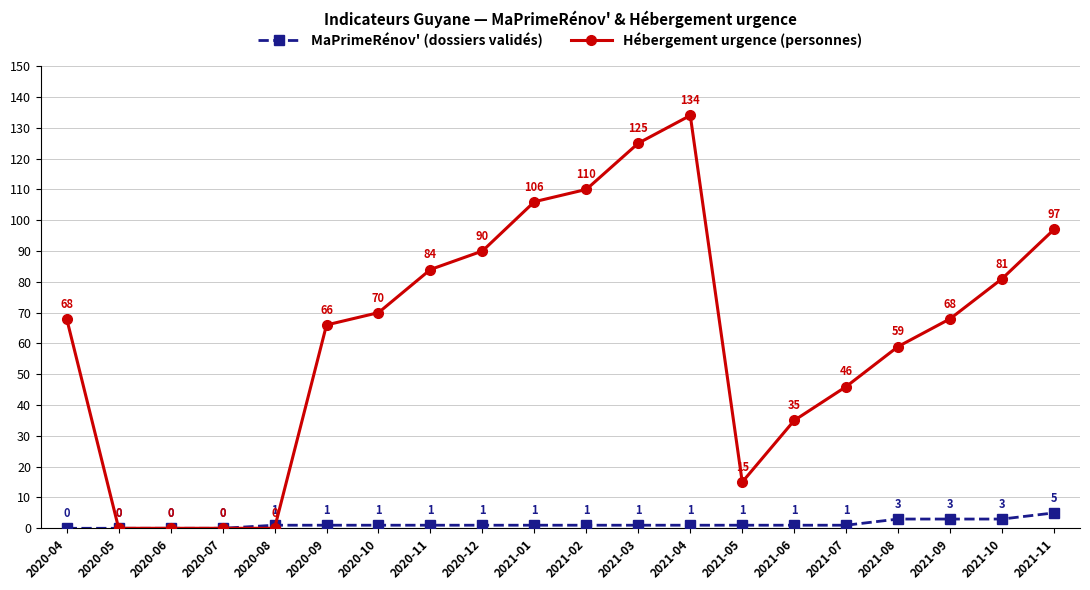

Which category has the highest value across all series?

2021-04